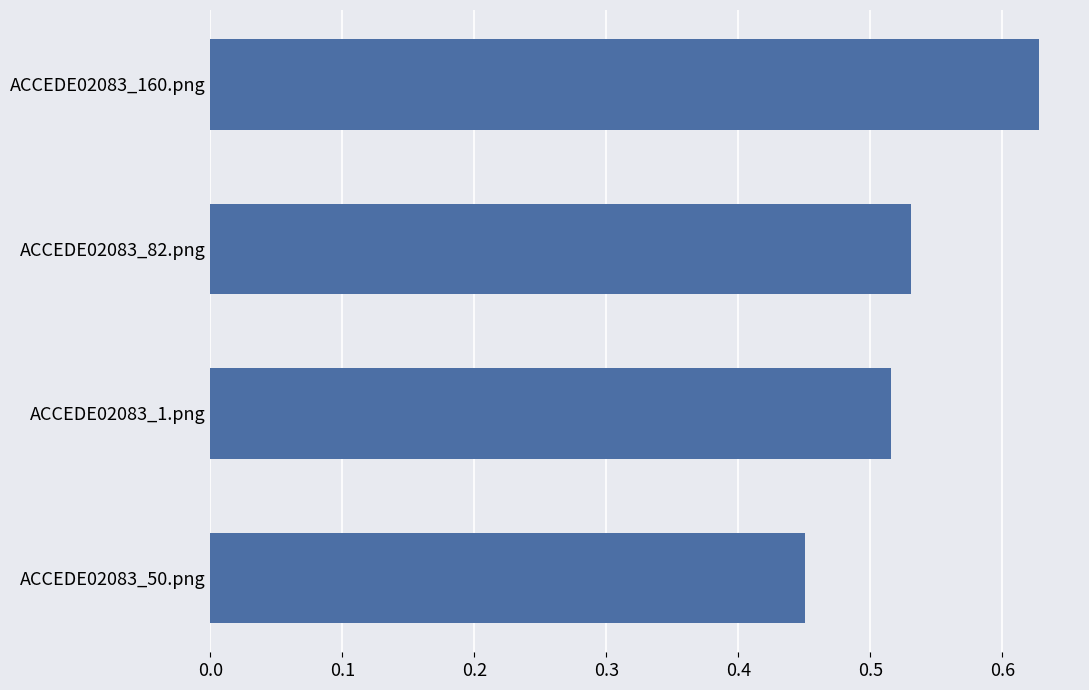

Which label corresponds to the largest value in the chart?

ACCEDE02083_160.png